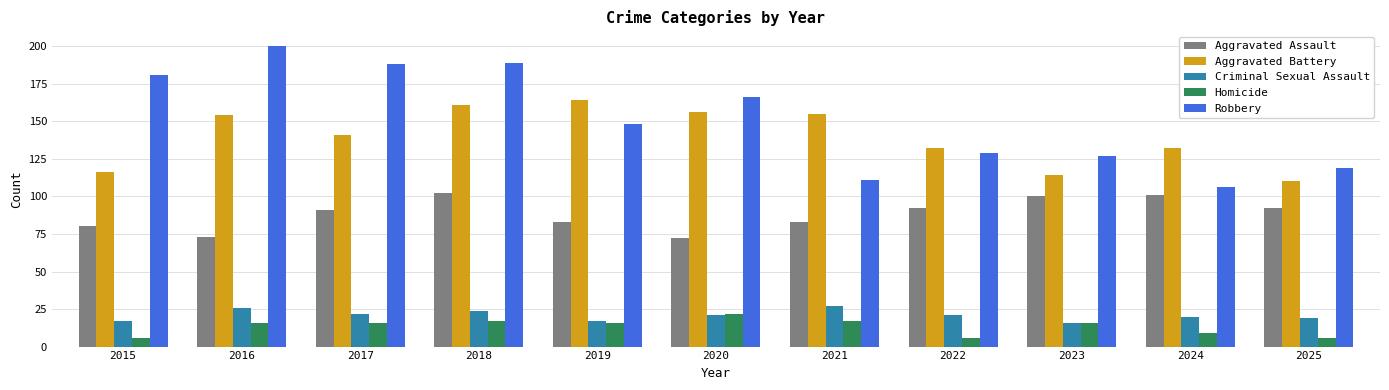

At which category is the sum across all series the highest?

2018